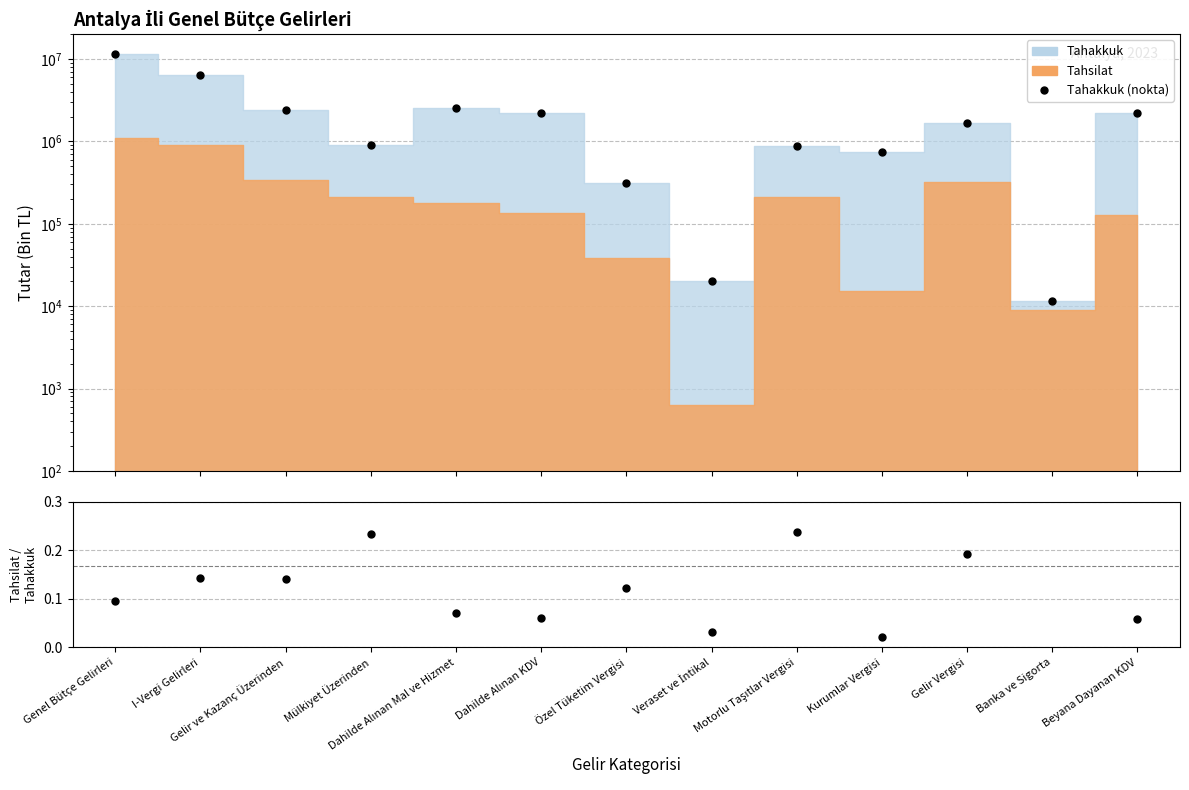

How many values in the Tahakkuk (nokta) series exceed 1675355?

6